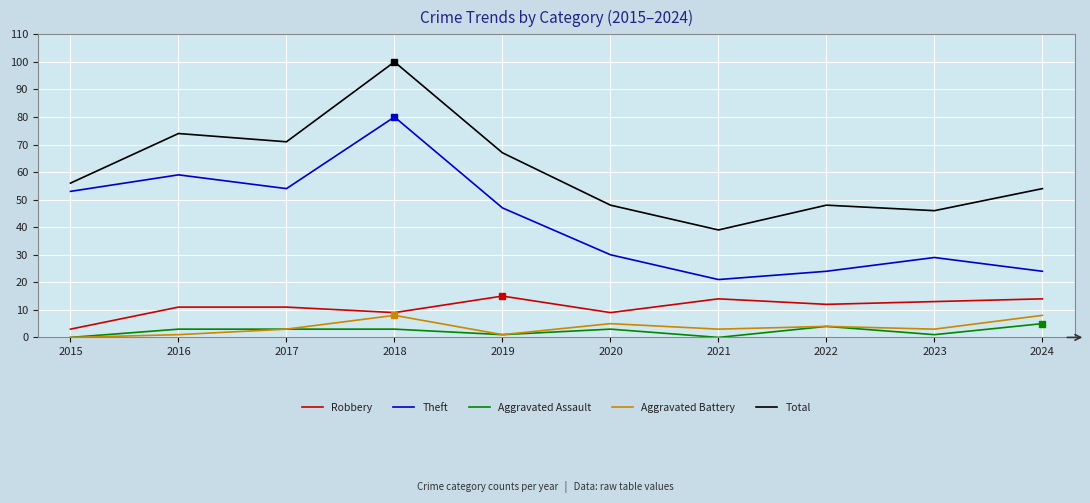

True or false: Aggravated Battery and Robbery intersect in this chart.

False